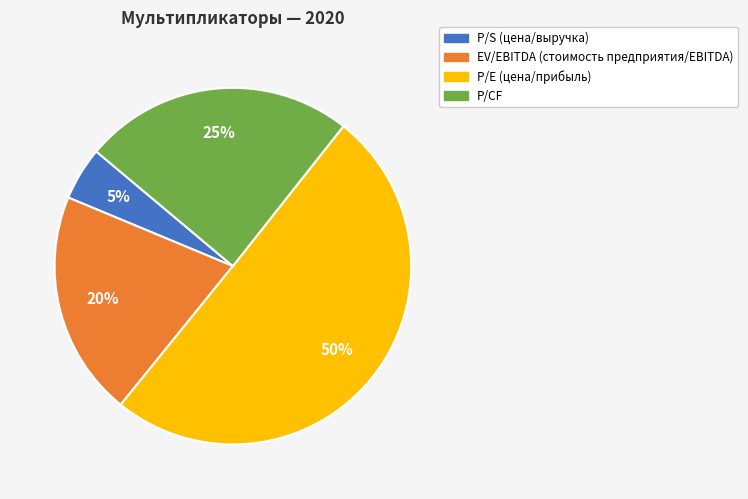

To the nearest percent, what is the average slice percentage?

25%